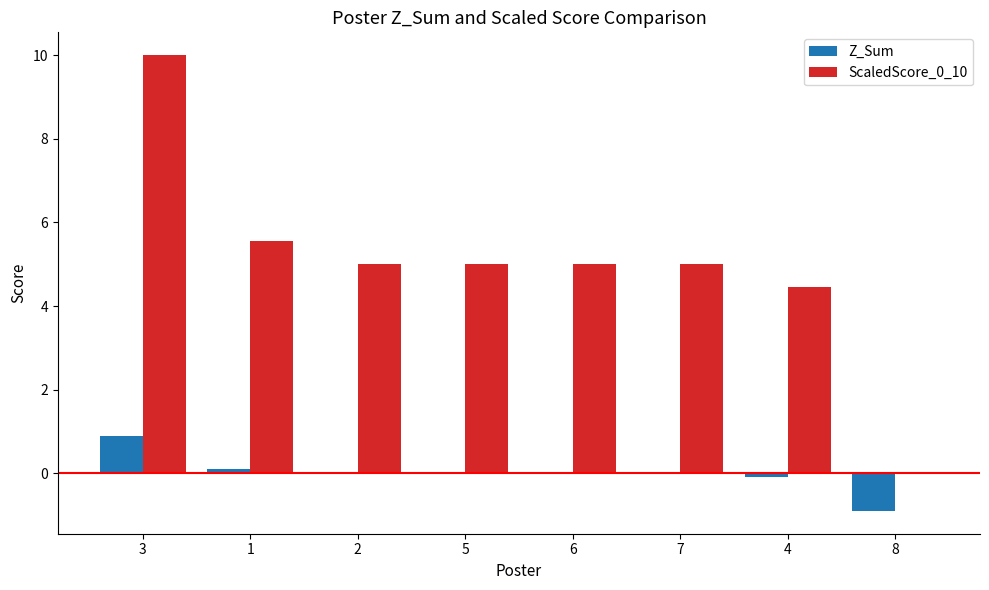

The ScaledScore_0_10 series shows 2.6 at 6. True or false?

False